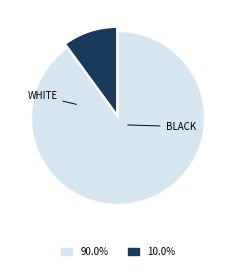

Is there any slice that represents more than half of the pie?

Yes